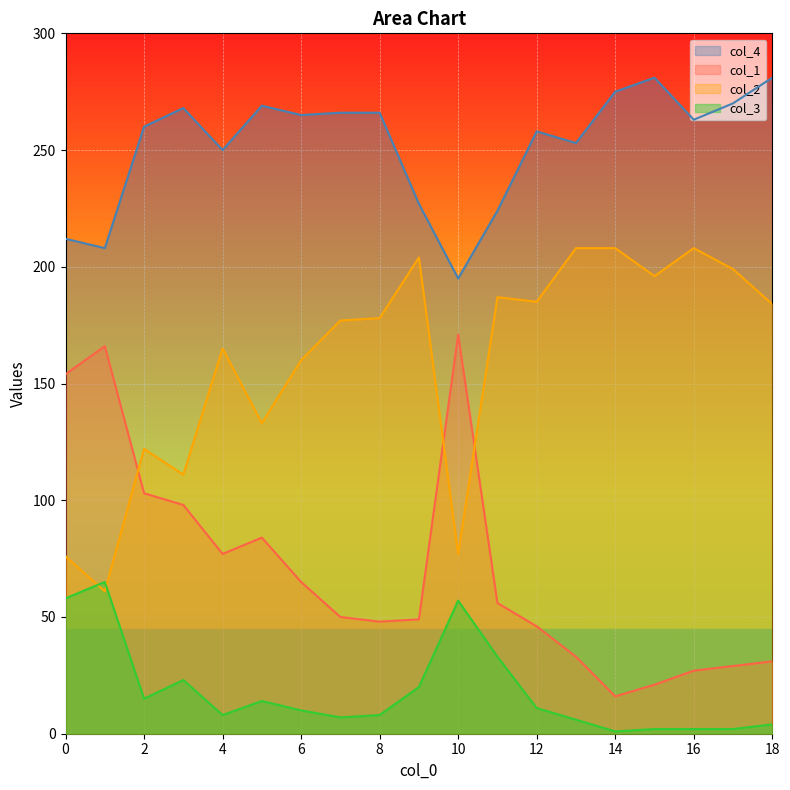

Is the value of col_2 at 10 greater than the value of col_4 at 2?

No